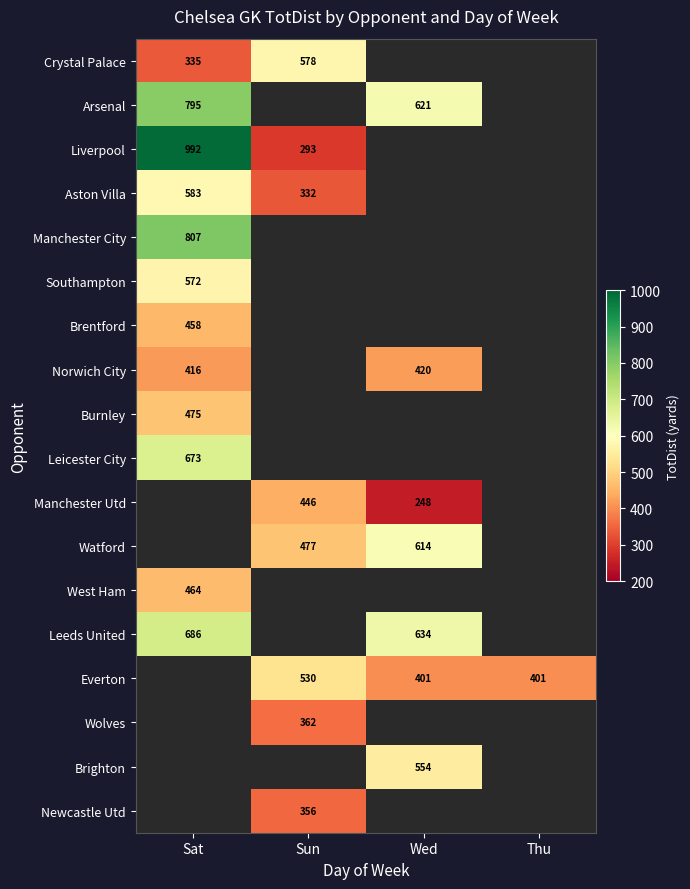

The value of Norwich City at Wed is 168. True or false?

False